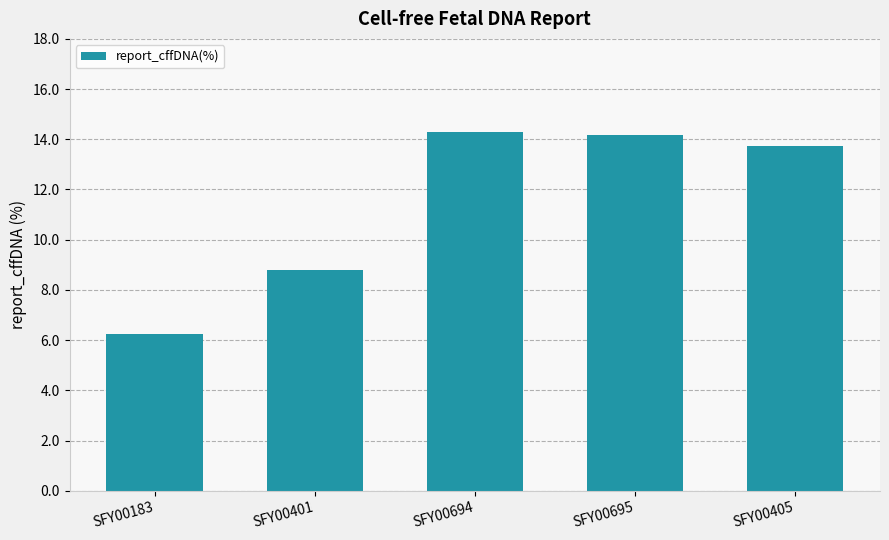

What is the difference between the values at SFY00401 and SFY00183?

2.5